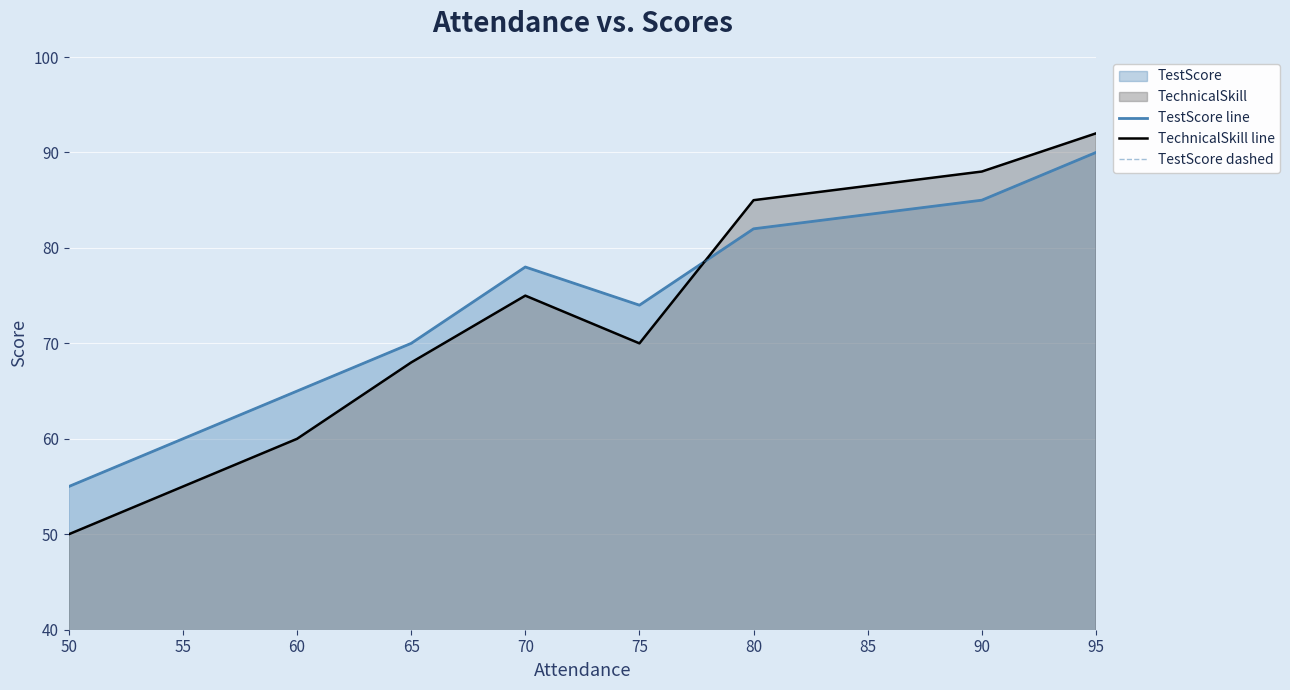

Which category has the lowest value across all series?

50